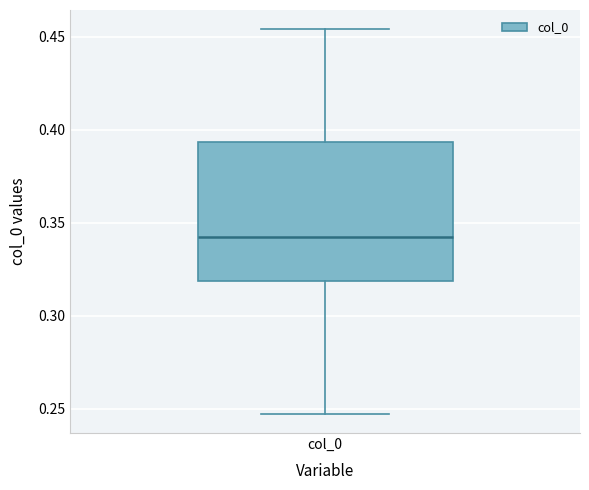

Transcribe this box plot: give where the median line is, the range the box spans, and where the two whiskers end, as read against the y-axis. The values are not printed on the chart, so give them approximately, as read against the axis.

median 0.340, box 0.320 to 0.395, whiskers 0.245 to 0.455